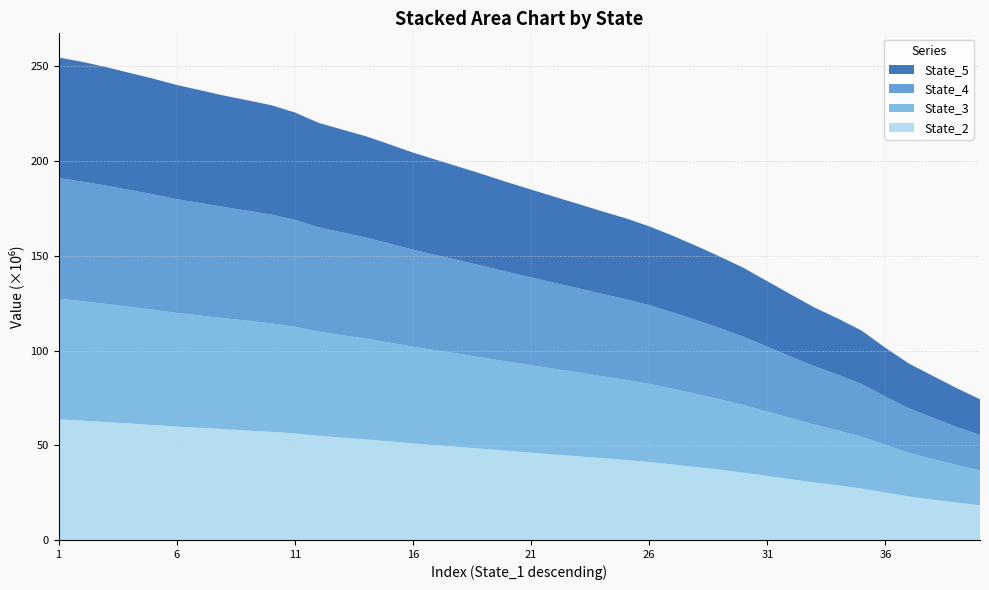

Reading left to right, extract all data points from this chart.

State_2: 63665840.5	62997441.9	62264842.8	61504415.7	60660871.0	59851726.8	59191286.7	58500724.8	57764168.2	57103255.8	56207364.0	54967489.4	54007843.5	53114982.6	52061883.6	50984003.0	49973297.2	49054328.8	48067084.0	47059576.4	46074296.7	45123731.4	44161463.1	43170353.0	42237868.5	41157313.3	39823383.4	38453327.5	37069546.1	35502043.0	33767486.9	32072171.4	30358753.1	28809839.8	27107312.8	25045942.1	22928430.4	21284712.0	19738601.0	18315821.8
State_3: 63662985.6	63034760.6	62296337.8	61531060.1	60841993.0	59985521.7	59256234.2	58546203.1	57970702.1	57212442.7	56315770.3	54990353.1	54066518.1	53150449.0	52117780.7	51005105.6	50074100.4	49074722.8	48101719.8	47078791.2	46125370.9	45167014.5	44227067.9	43230130.3	42300857.3	41217683.8	39980442.5	38656353.5	37176673.9	35708510.6	33951123.0	32217154.7	30460390.6	28962639.4	27371977.5	25117364.8	23007226.7	21446557.3	19902136.6	18432175.7
State_4: 63669905.7	63109594.5	62499983.5	61706293.4	60918502.7	60044536.9	59372306.9	58702486.1	58027236.6	57441308.1	56437118.8	55092230.6	54264313.5	53369872.1	52308210.6	51221521.6	50244307.5	49281964.7	48317473.4	47312577.7	46341587.2	45369535.7	44471658.4	43472744.9	42594240.6	41523820.0	40246127.7	38888779.2	37500426.9	35996747.8	34249407.2	32473222.5	30837868.1	29387334.7	27764995.1	25452647.8	23497684.5	21773827.3	20097377.6	18650728.6
State_5: 63674017.5	63215060.0	62574979.0	61798952.2	61090866.8	60268680.8	59542702.2	58796826.8	58285703.9	57724618.9	56695609.0	55145516.9	54275757.7	53480910.6	52353263.1	51250165.3	50287377.2	49336971.9	48364099.1	47341476.1	46402424.1	45441631.2	44489131.7	43604619.1	42683730.3	41630196.6	40516069.9	39152890.3	37753011.5	36381987.9	34570747.0	32775148.1	30998467.0	29629551.5	28183836.0	25790473.1	23614030.4	22118831.7	20474277.5	18865896.4